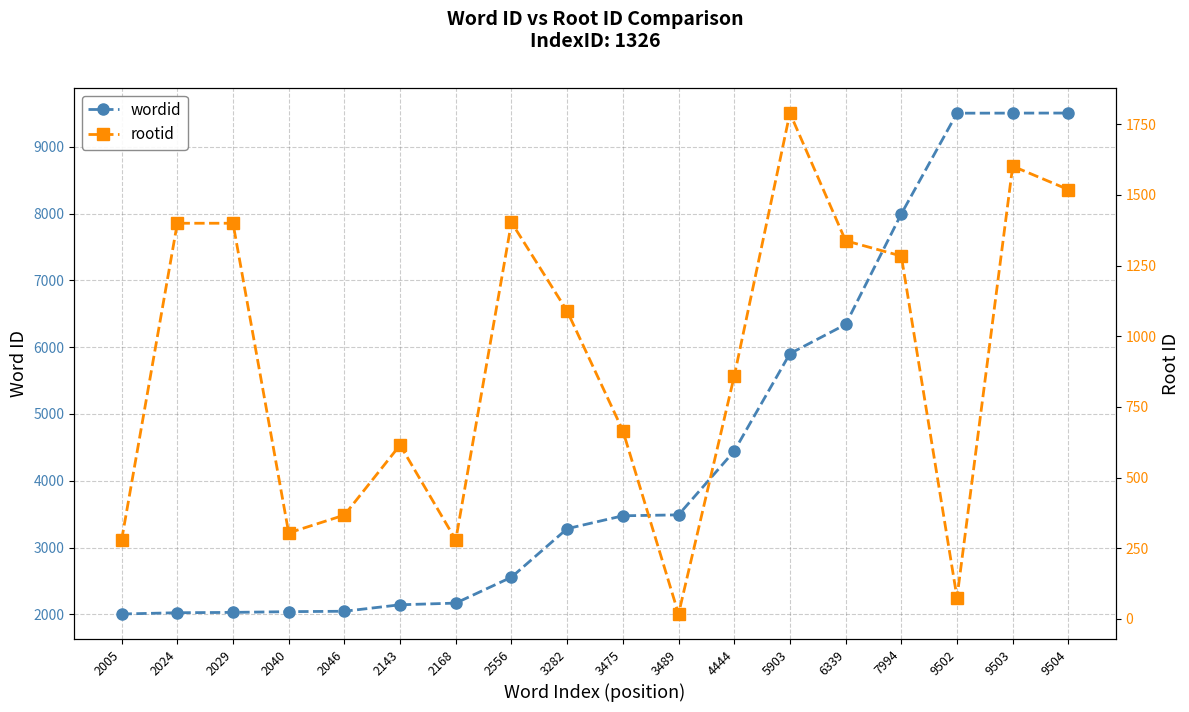

What is the total value across all series at 3475?

4141